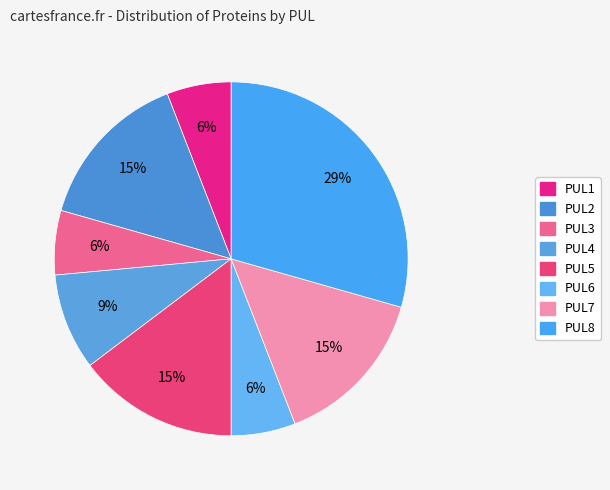

Approximately how many times larger is the value at PUL4 compared to PUL7?

0.6